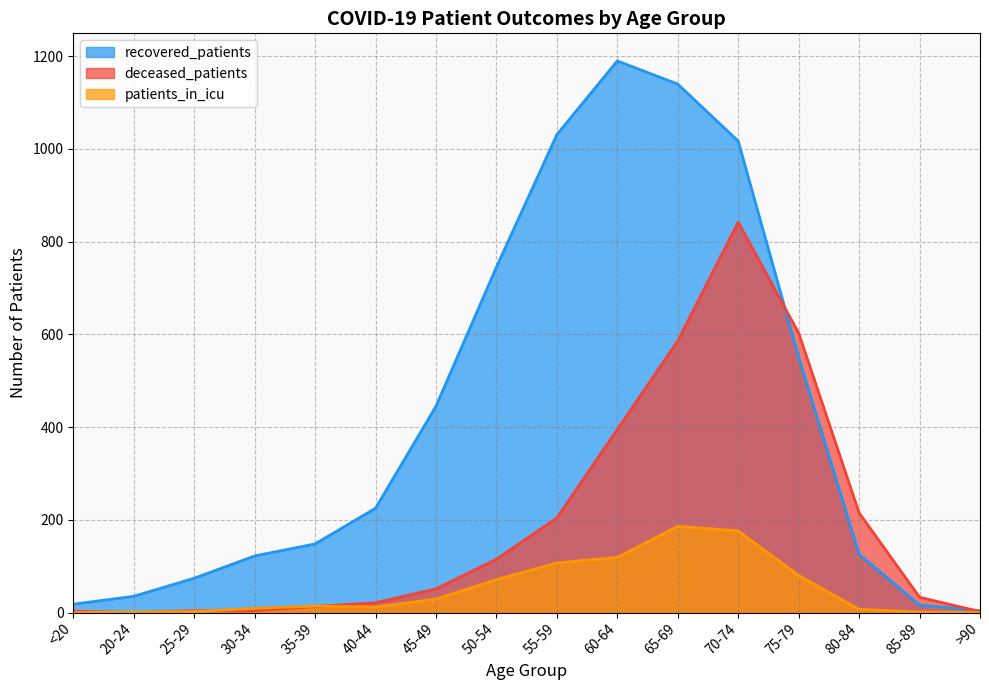

Reading left to right, list all the values displayed in this chart.

recovered_patients: <20=18	20-24=35	25-29=74	30-34=122	35-39=148	40-44=225	45-49=445	50-54=745	55-59=1031	60-64=1190	65-69=1140	70-74=1017	75-79=551	80-84=126	85-89=16	>90=4
deceased_patients: <20=3	20-24=0	25-29=4	30-34=4	35-39=13	40-44=21	45-49=51	50-54=115	55-59=204	60-64=395	65-69=586	70-74=842	75-79=603	80-84=215	85-89=33	>90=2
patients_in_icu: <20=0	20-24=1	25-29=2	30-34=9	35-39=14	40-44=12	45-49=29	50-54=71	55-59=107	60-64=119	65-69=186	70-74=176	75-79=80	80-84=7	85-89=1	>90=0